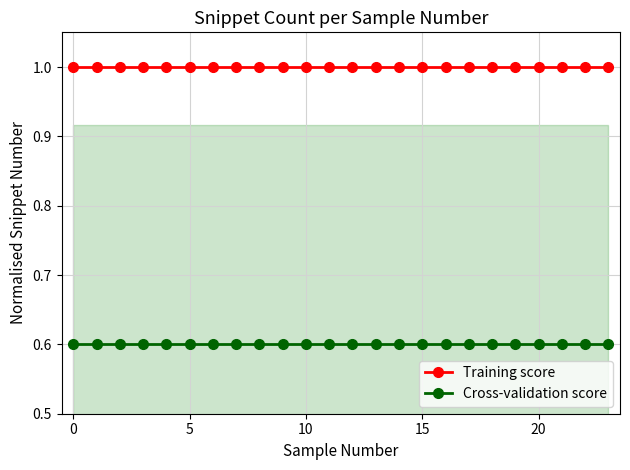

Is it true that Cross-validation score equals 1.1 at 0?

False